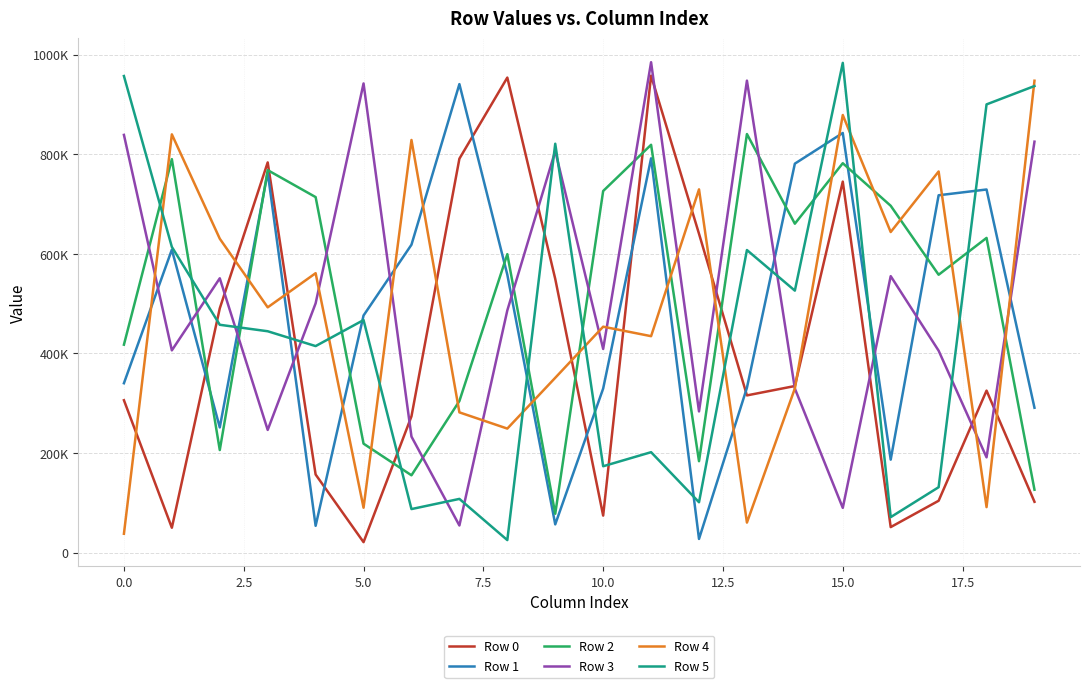

What are all the series names shown in the legend?

Row 0, Row 1, Row 2, Row 3, Row 4, Row 5